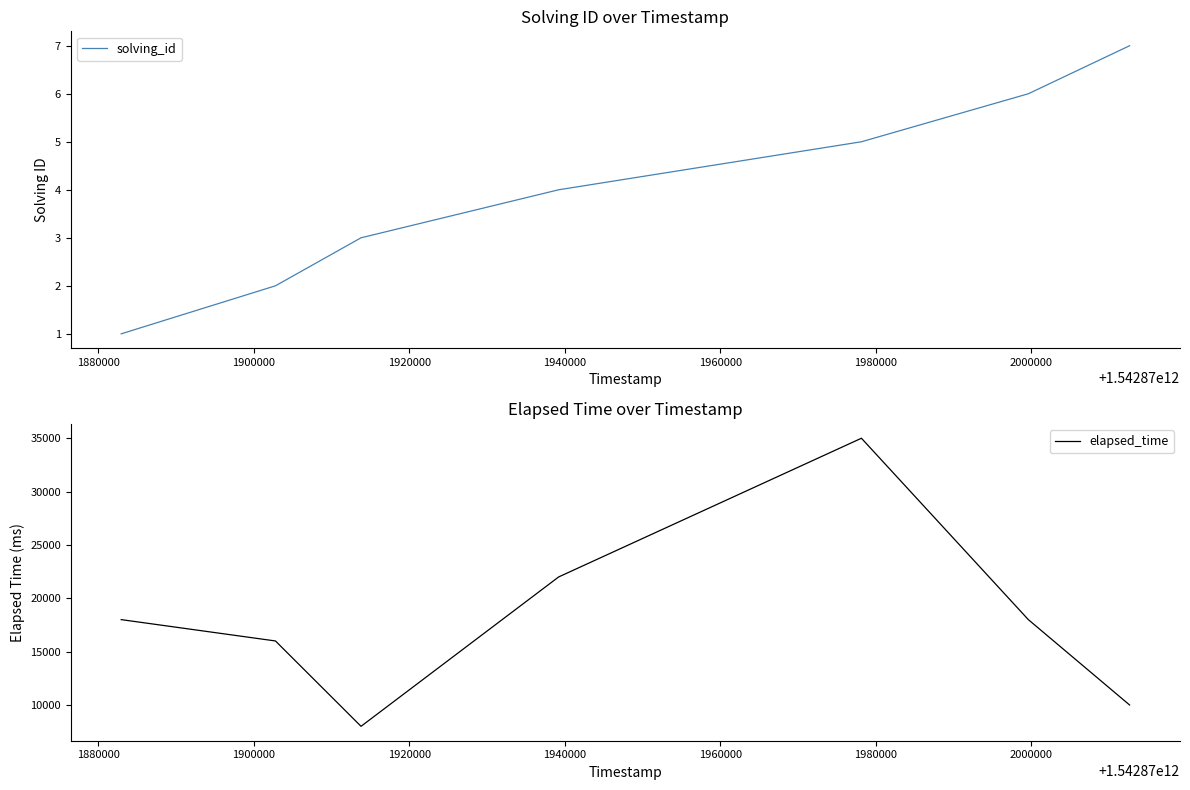

True or false: solving_id and elapsed_time cross at least once.

False